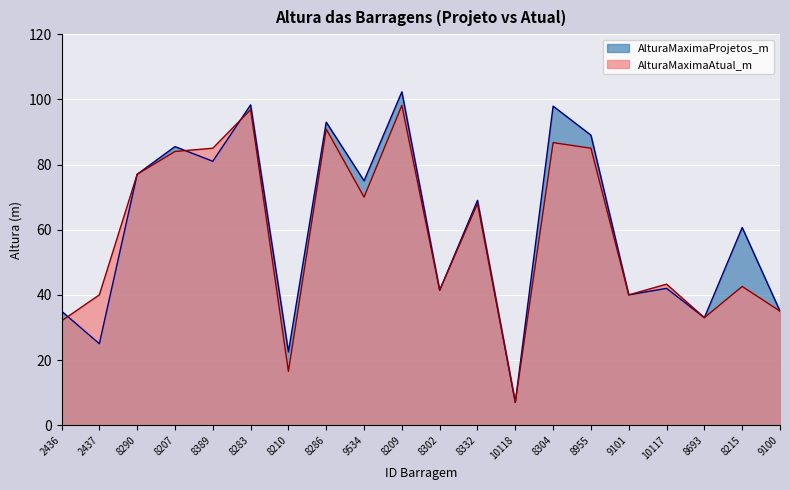

After their last crossing, which series has the higher values: AlturaMaximaProjetos_m or AlturaMaximaAtual_m?

AlturaMaximaProjetos_m